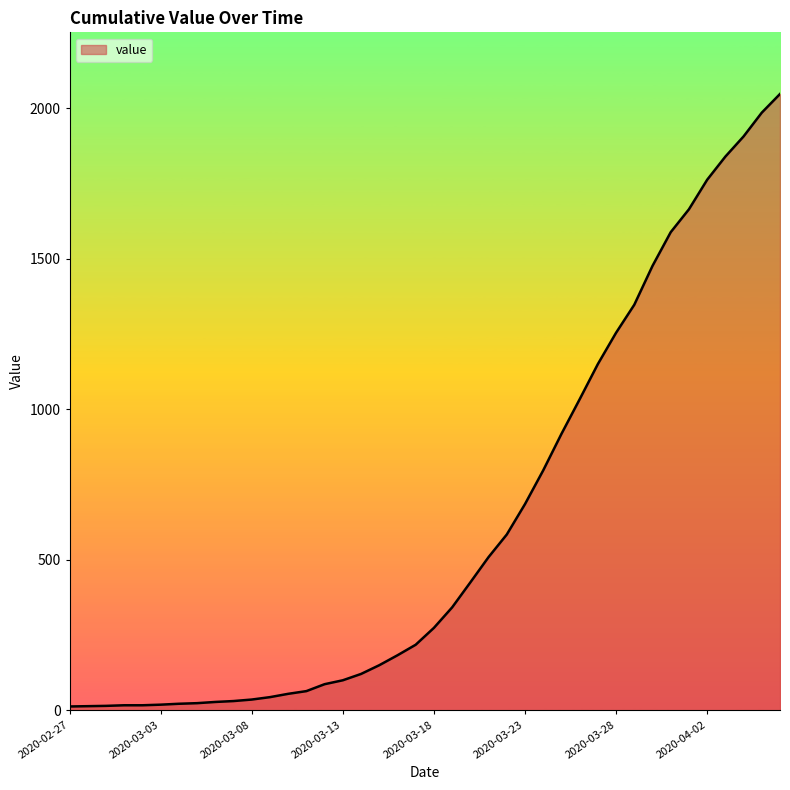

What is the maximum value shown in the chart?

2047